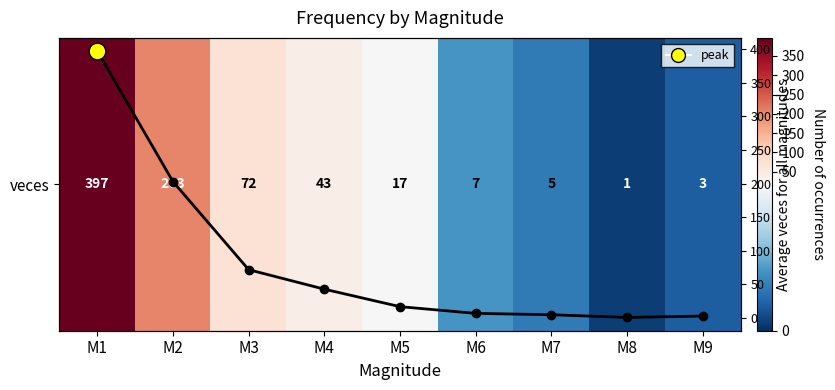

How many distinct data groups are displayed?

2